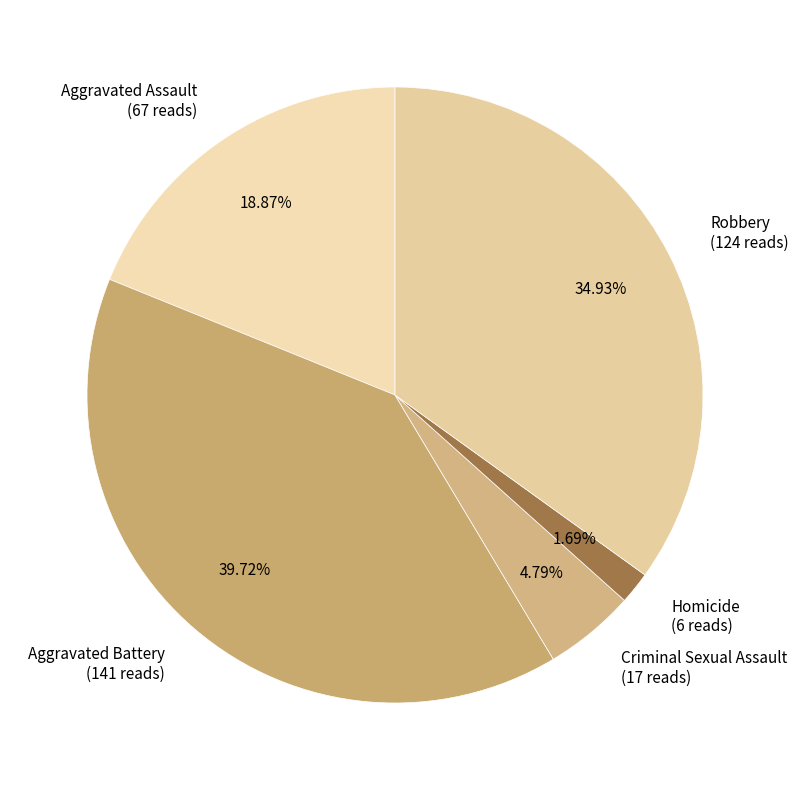

Is Aggravated Assault the majority of the pie?

No